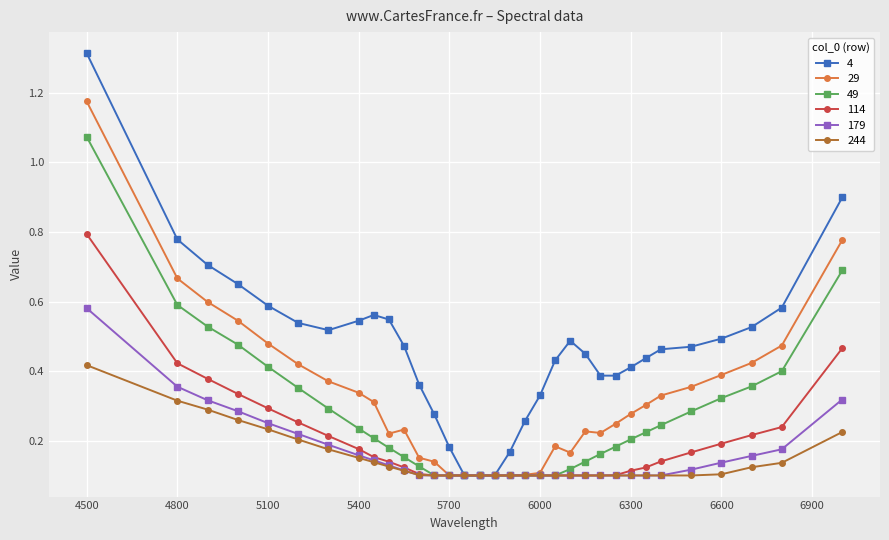

Which series has the largest total across all categories?

4